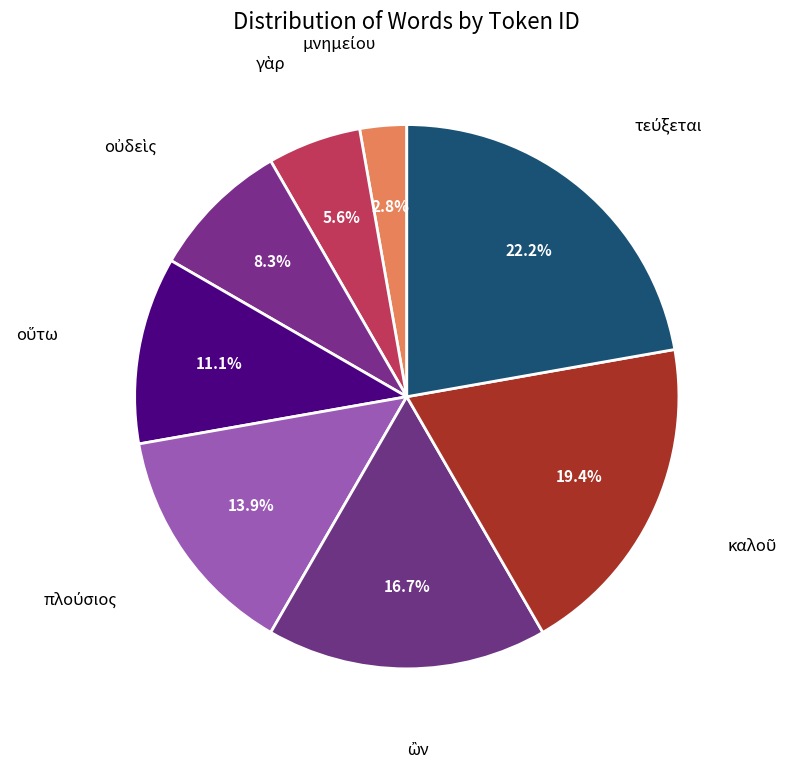

How many slices are in this pie chart?

8